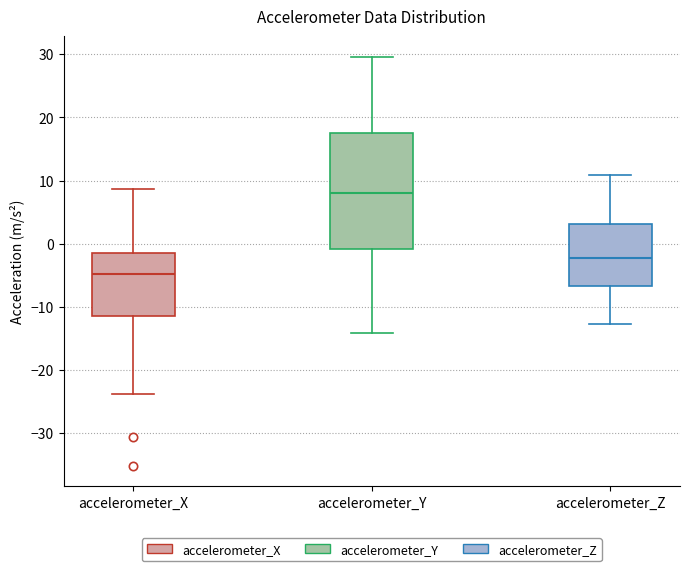

Reading left to right, transcribe this box plot: for each box, give where its median line is, the range the box spans, and where its two whiskers end, as read against the y-axis. The values are not printed on the chart, so give them approximately, as read against the axis.

accelerometer_X: median -5, box -11 to -1, whiskers -24 to 9
accelerometer_Y: median 8, box -1 to 17, whiskers -14 to 30
accelerometer_Z: median -2, box -7 to 3, whiskers -13 to 11